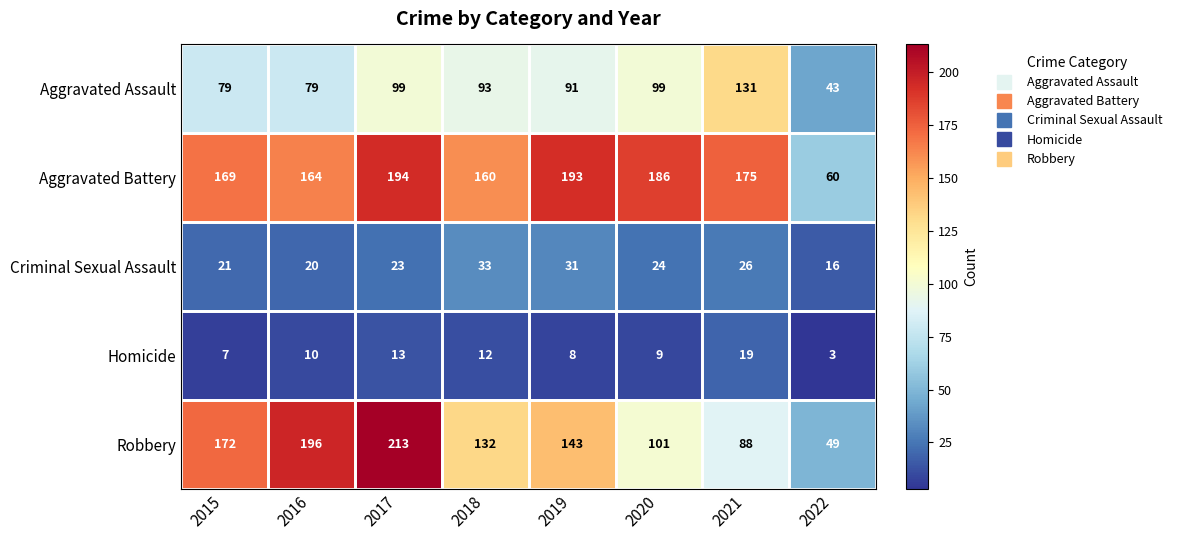

True or false: Aggravated Assault has a value of 93 at 2018.

True